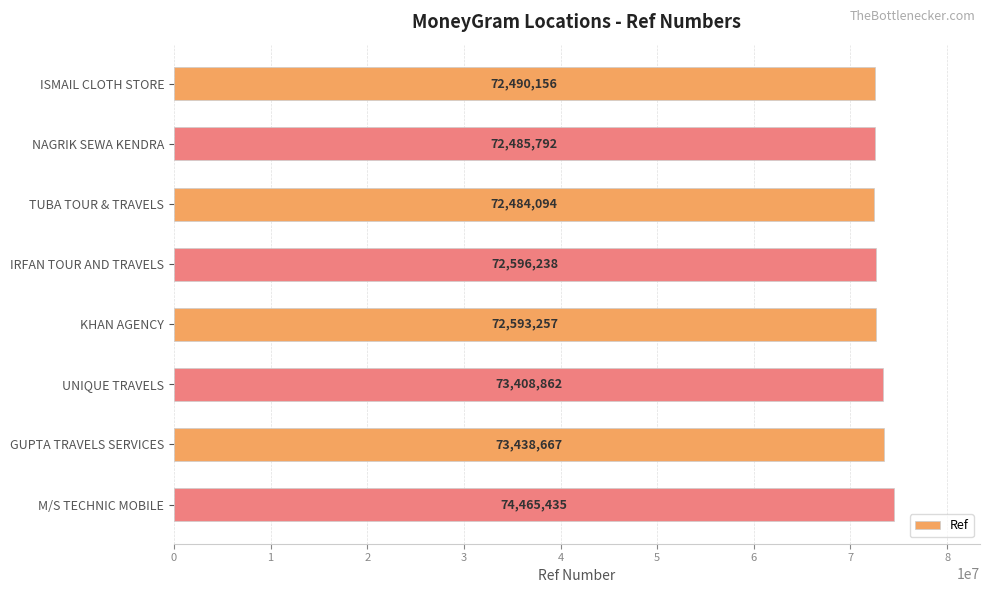

Which category has the highest value across all series?

M/S TECHNIC MOBILE